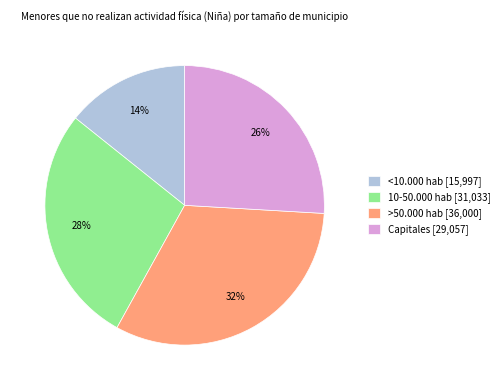

To the nearest percent, what is the combined percentage of Capitales and >50.000 hab?

58%